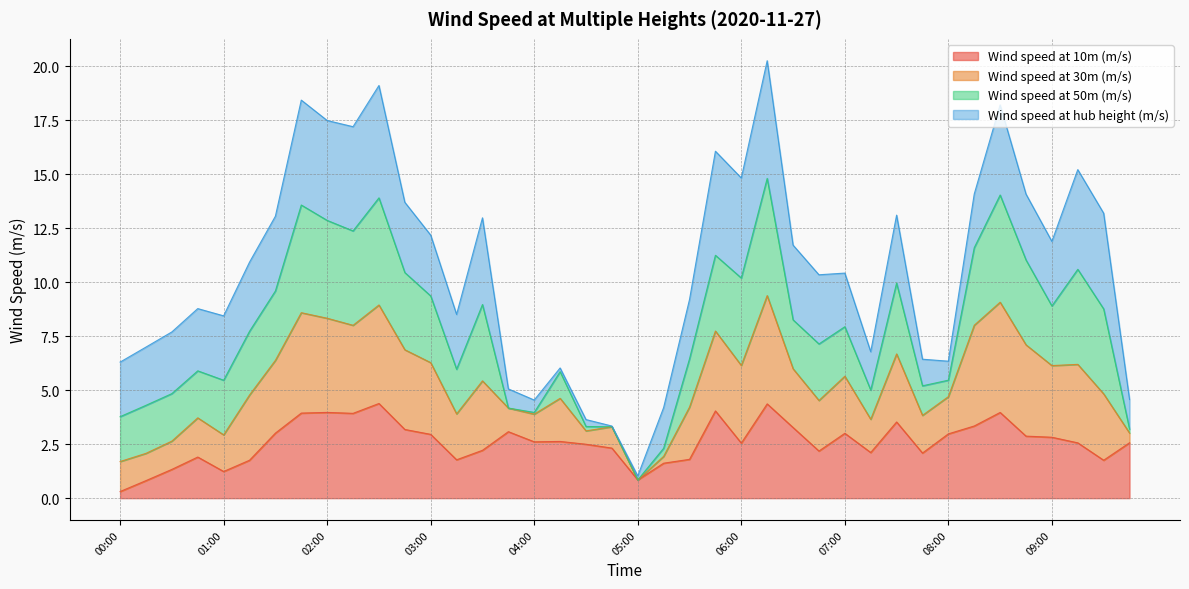

True or false: Wind speed at 10m (m/s) has more than 1 interior local peaks.

True